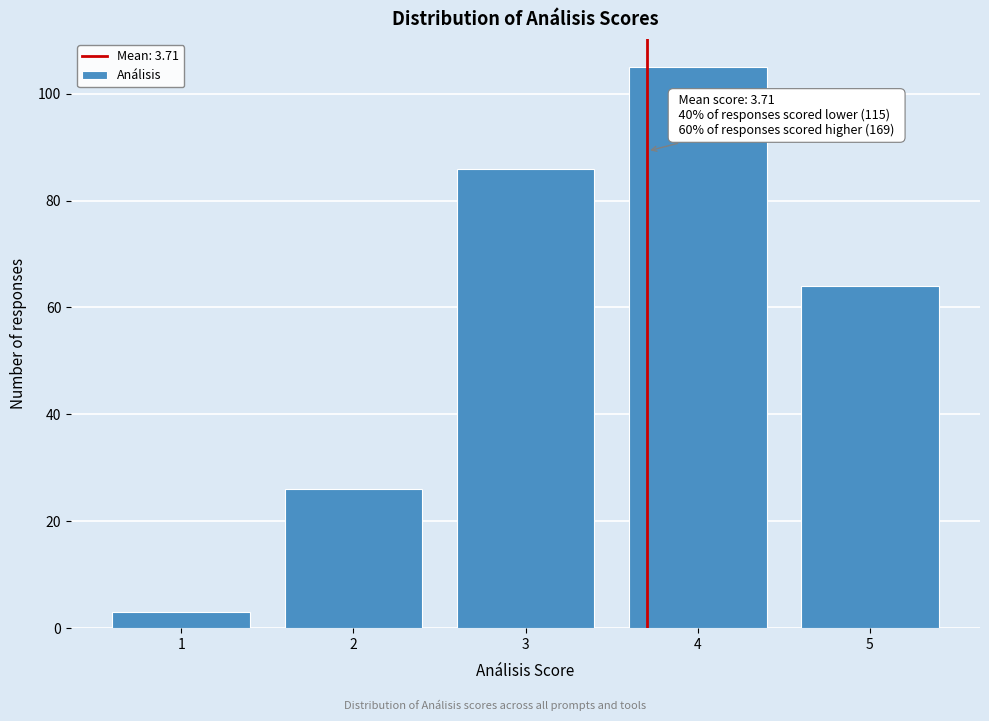

Which range on the x-axis has the tallest bar?

3.5 to 4.5